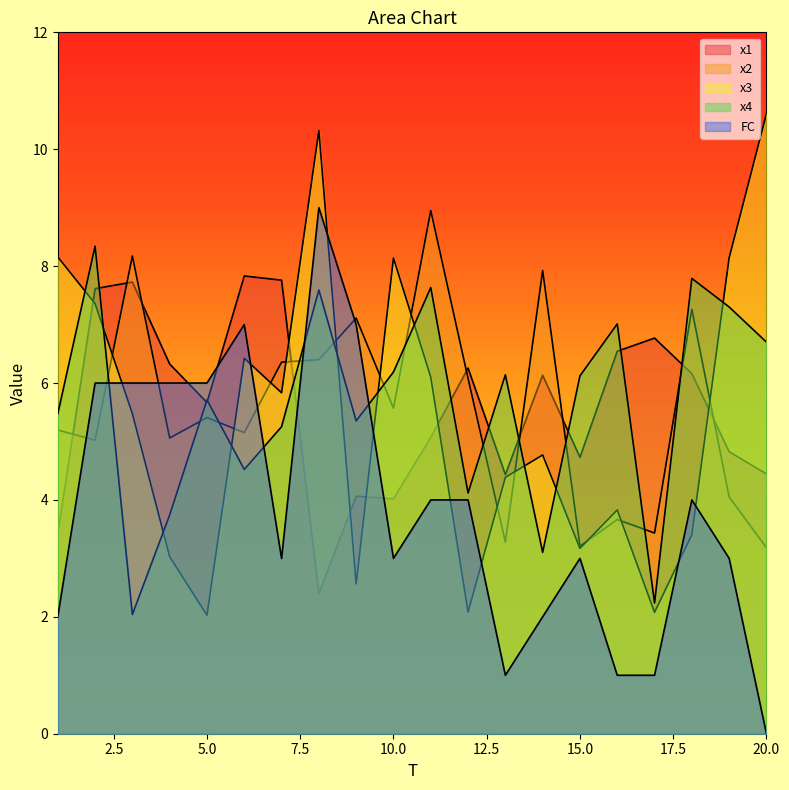

List the series in order of their peak value, lowest first.

x1, x4, x2, FC, x3